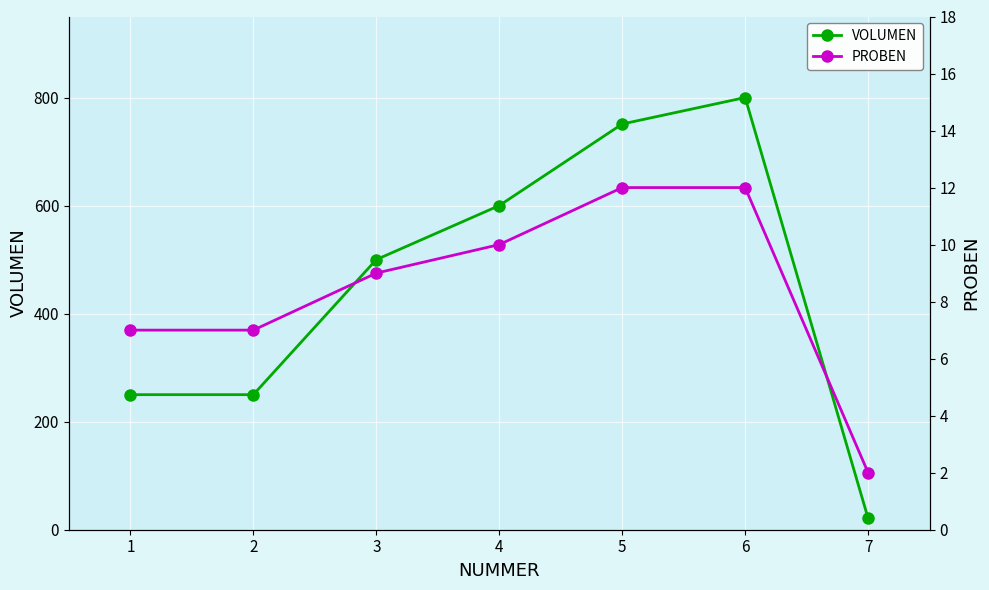

The value of VOLUMEN at 1 is 250. True or false?

True